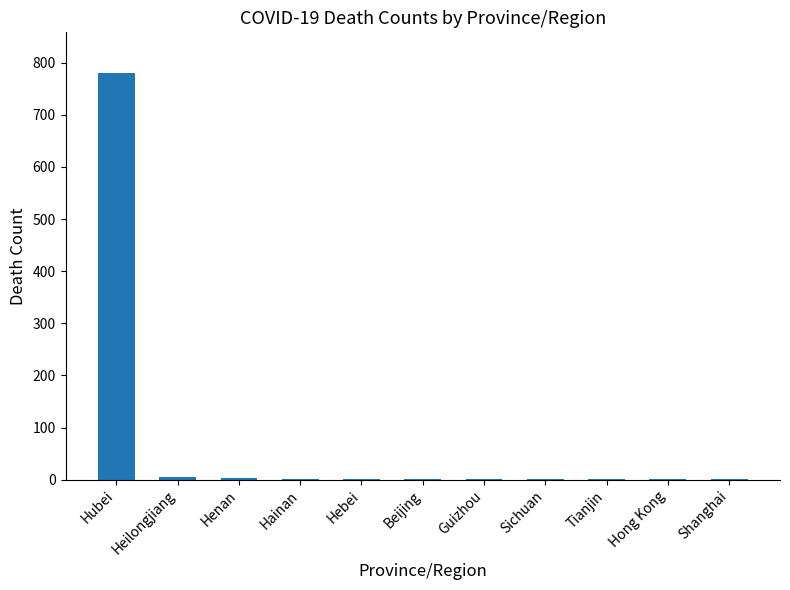

What is the sum of all values?

801